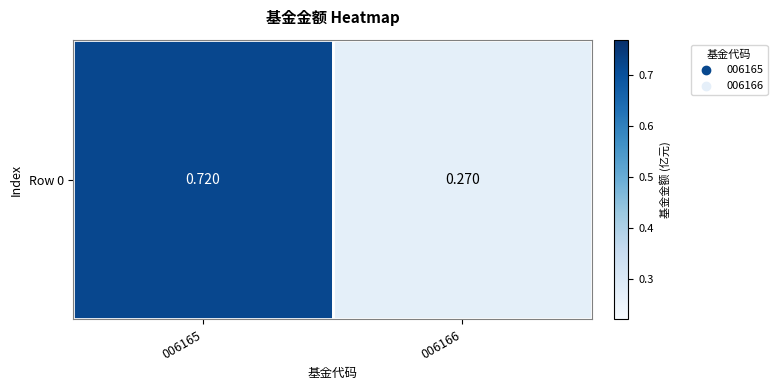

What is the average value?

0.5